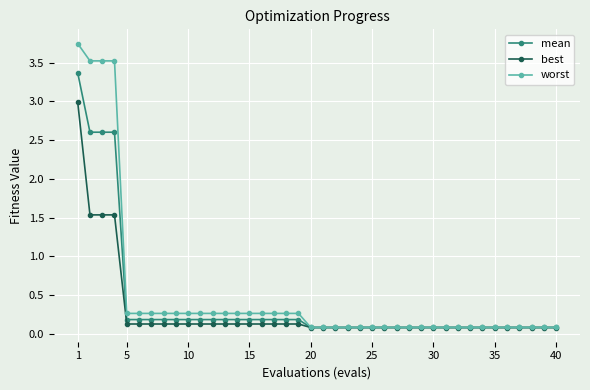

Which series has the widest spread of values?

worst